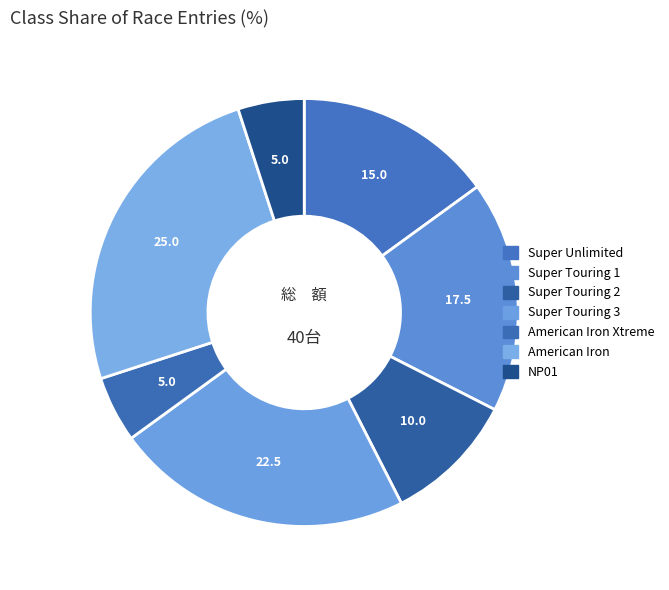

Is there a majority slice in this chart?

No